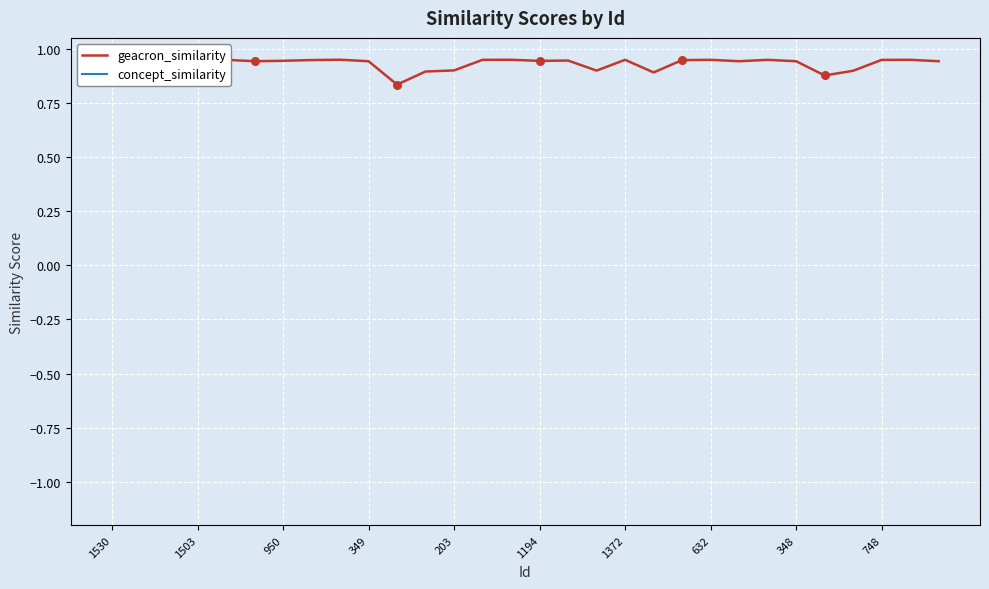

Which series reaches the minimum Y coordinate?

geacron_similarity